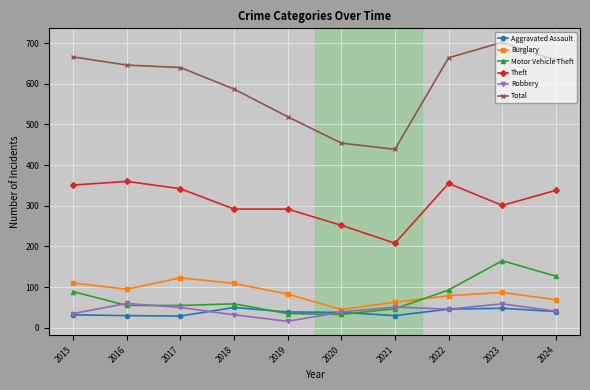

Between 2016 and 2022, which series saw the biggest shift?

Motor Vehicle Theft